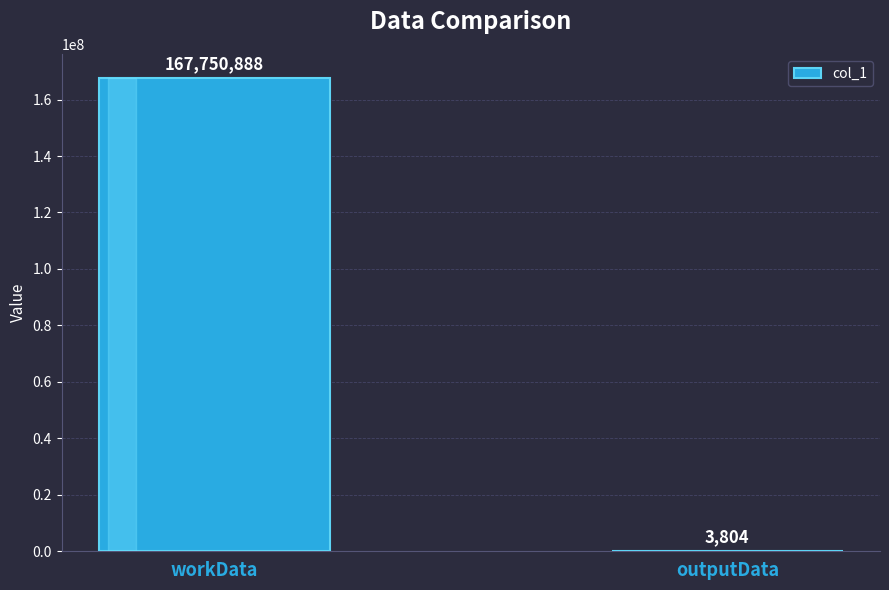

The chart shows a value of 76497718 at workData. True or false?

False